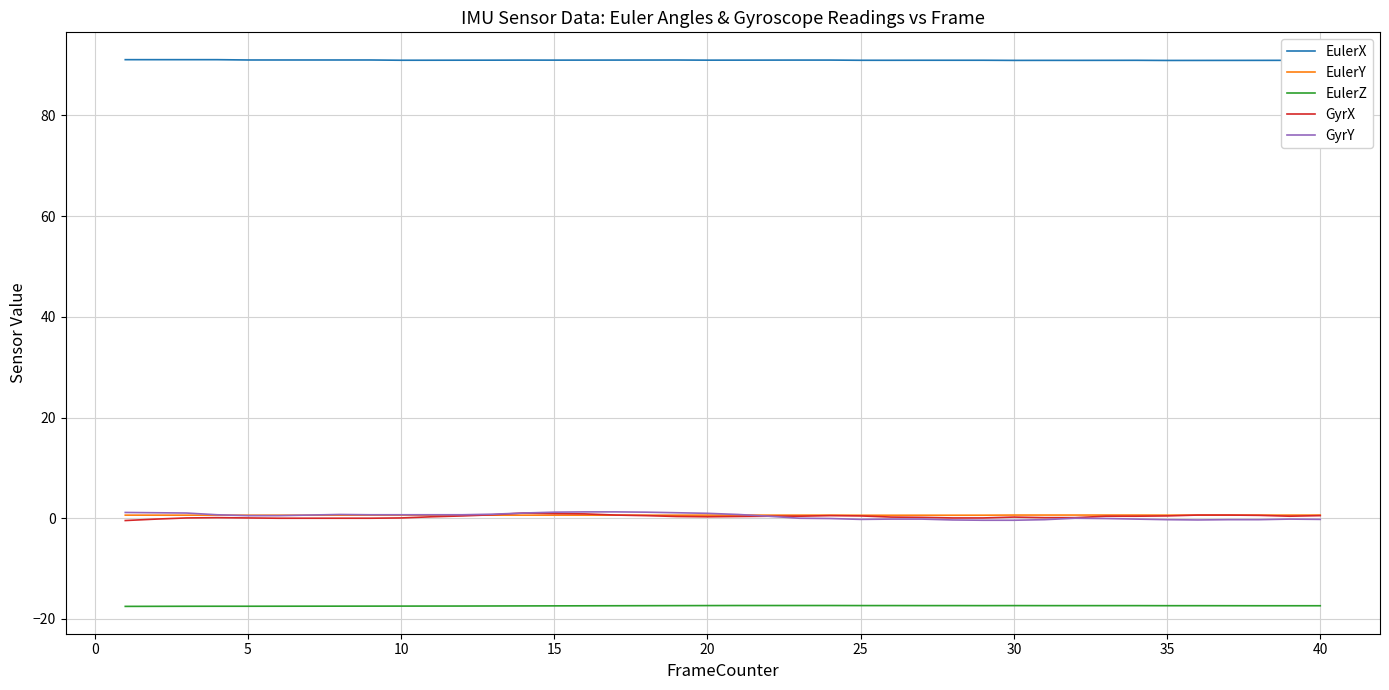

True or false: GyrX has more than 0 points higher than both neighbors.

True